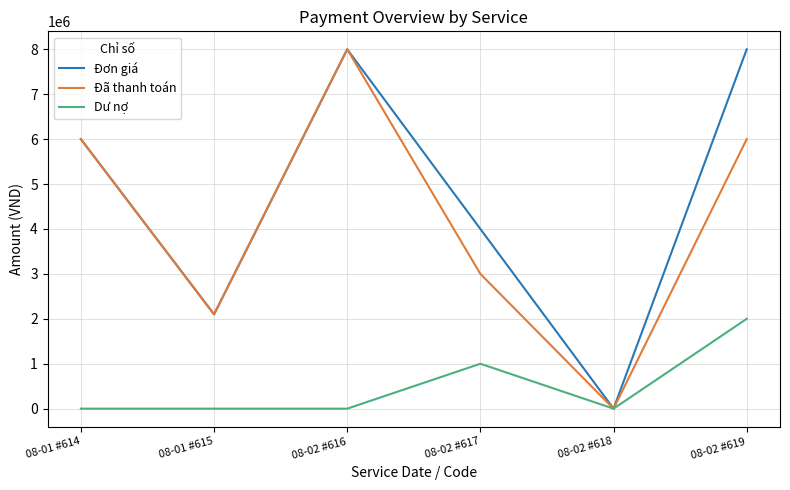

Is the value of Dư nợ at 08-02 #619 greater than the value of Đã thanh toán at 08-02 #616?

No